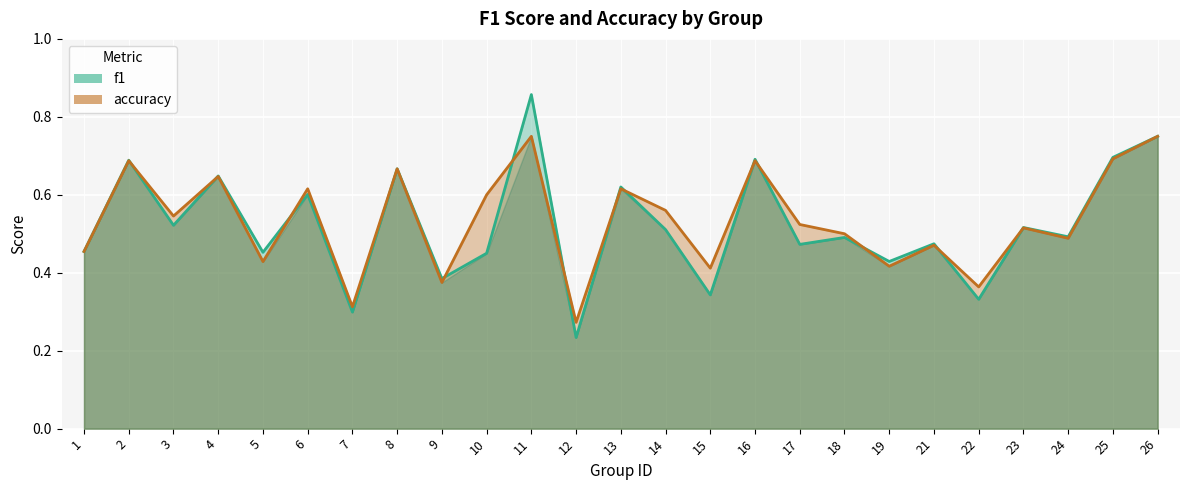

In accuracy, how many points are higher than both neighbors (excluding endpoints)?

9